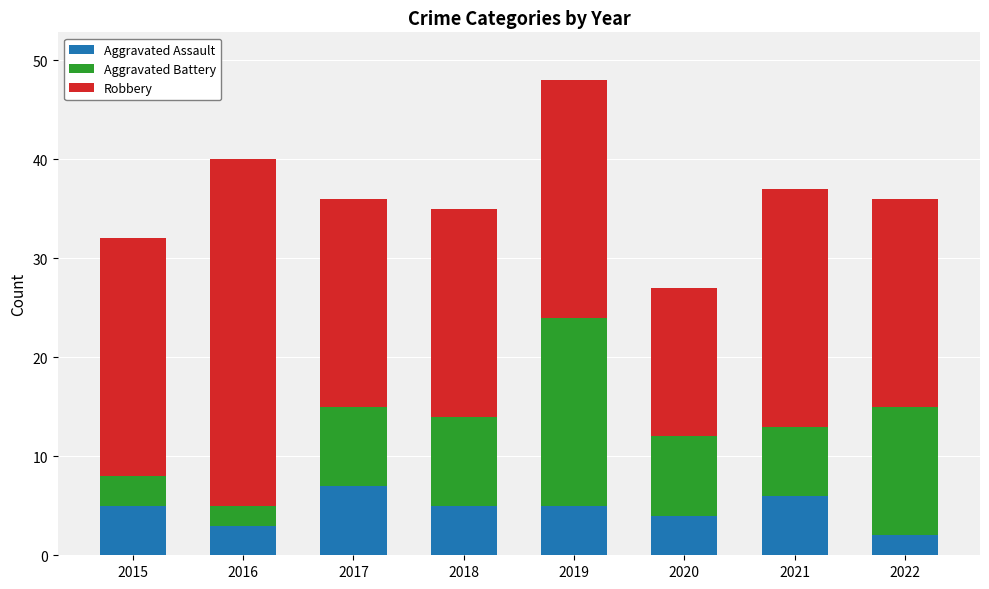

What is the total value across all series at 2018?

35